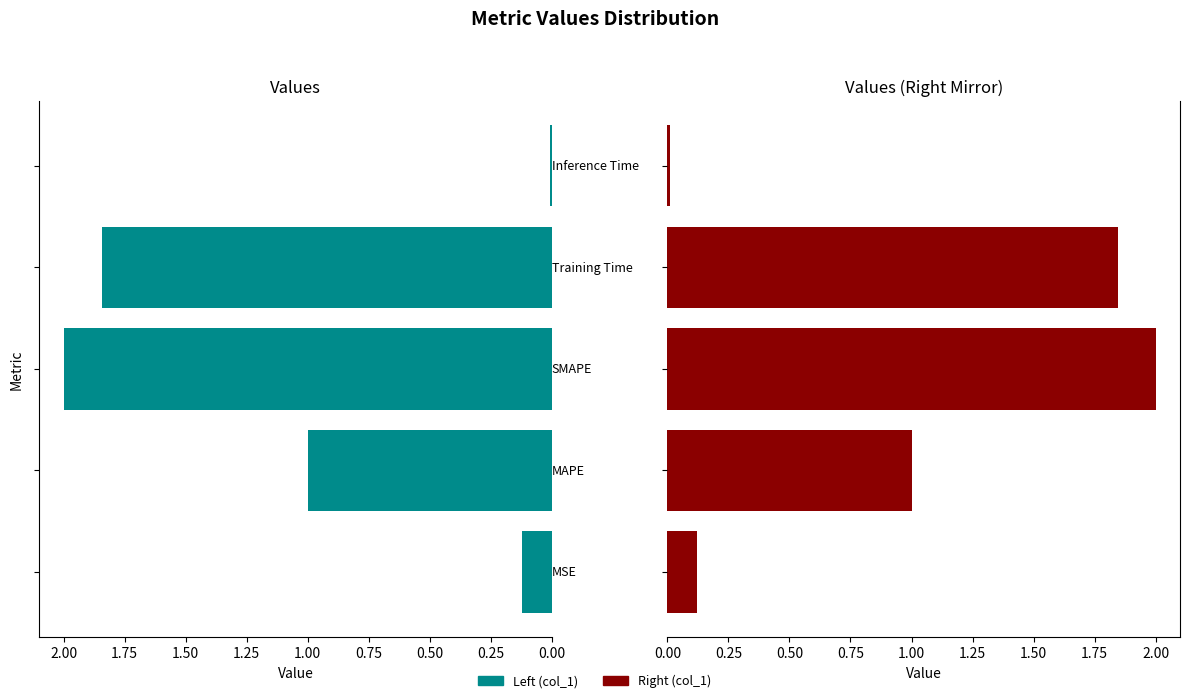

Count the number of categories in the chart.

5